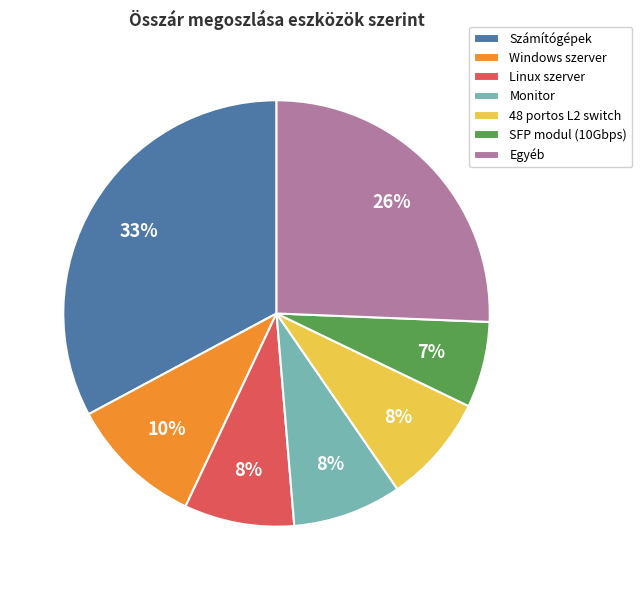

The Monitor slice represents 1% of the pie. True or false?

False